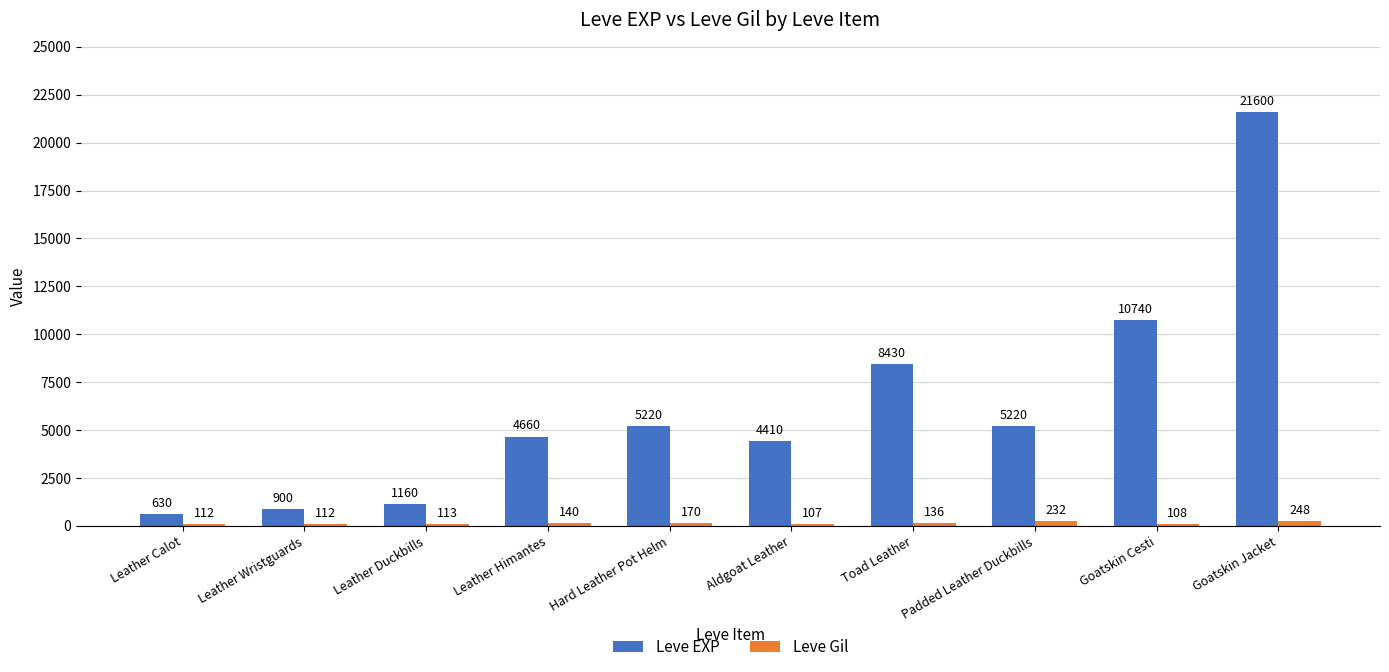

Read the Leve EXP value at Toad Leather, to the nearest 50.

8450